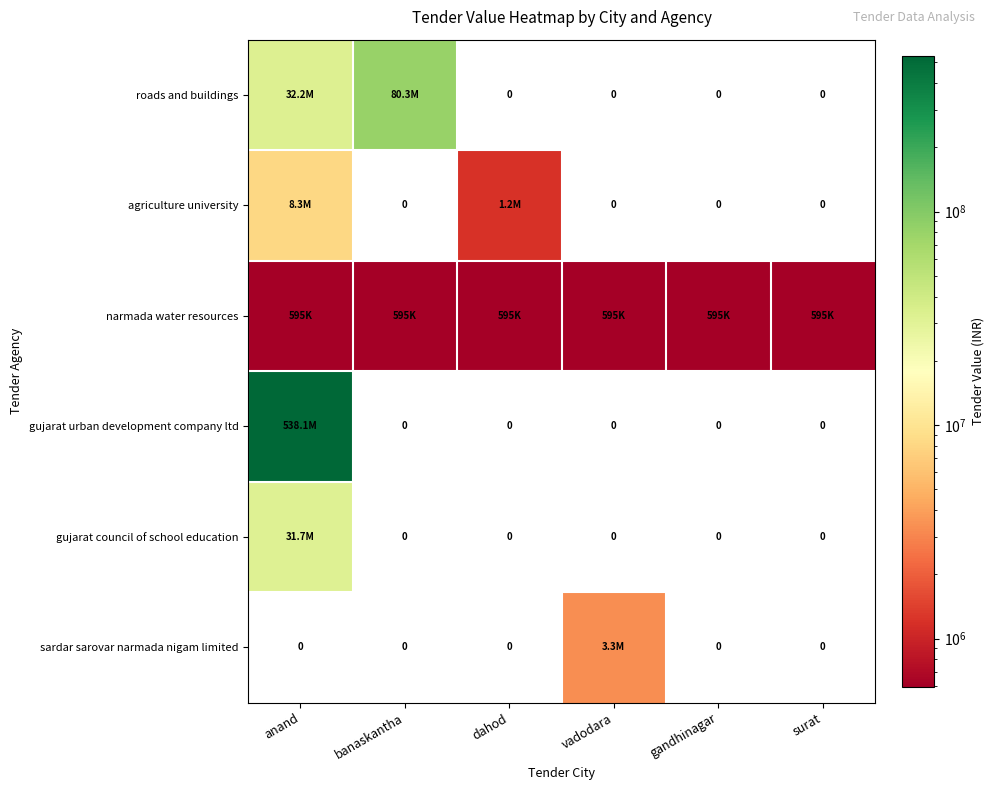

Which series has the widest spread of values?

gujarat urban development company ltd